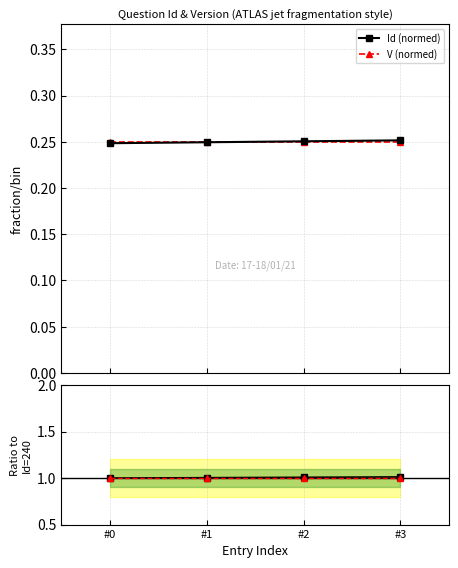

How many lines are shown in the chart?

4